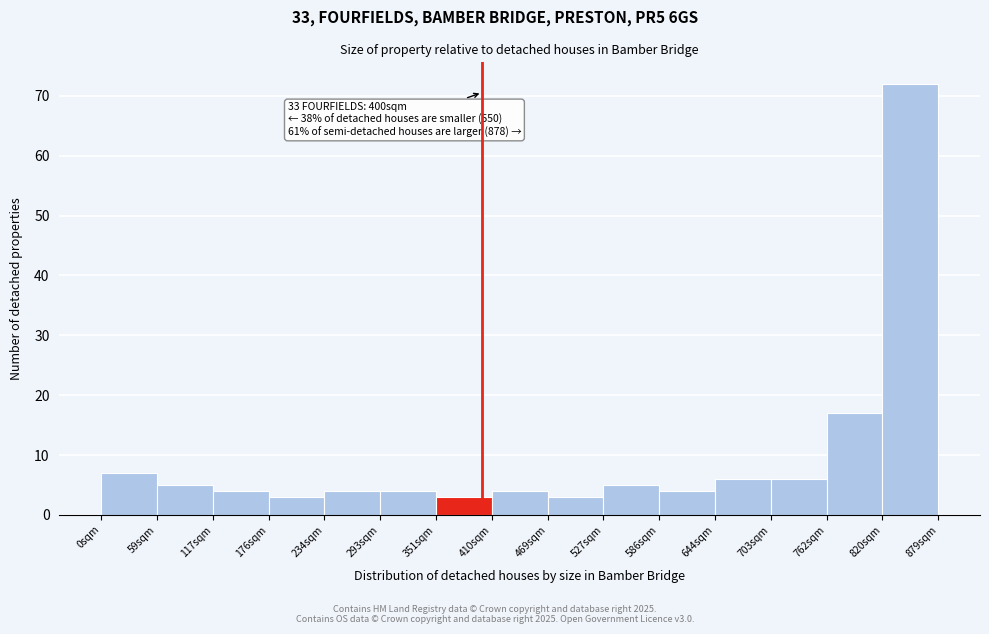

Over which range of the x-axis is the bar tallest?

820 to 880